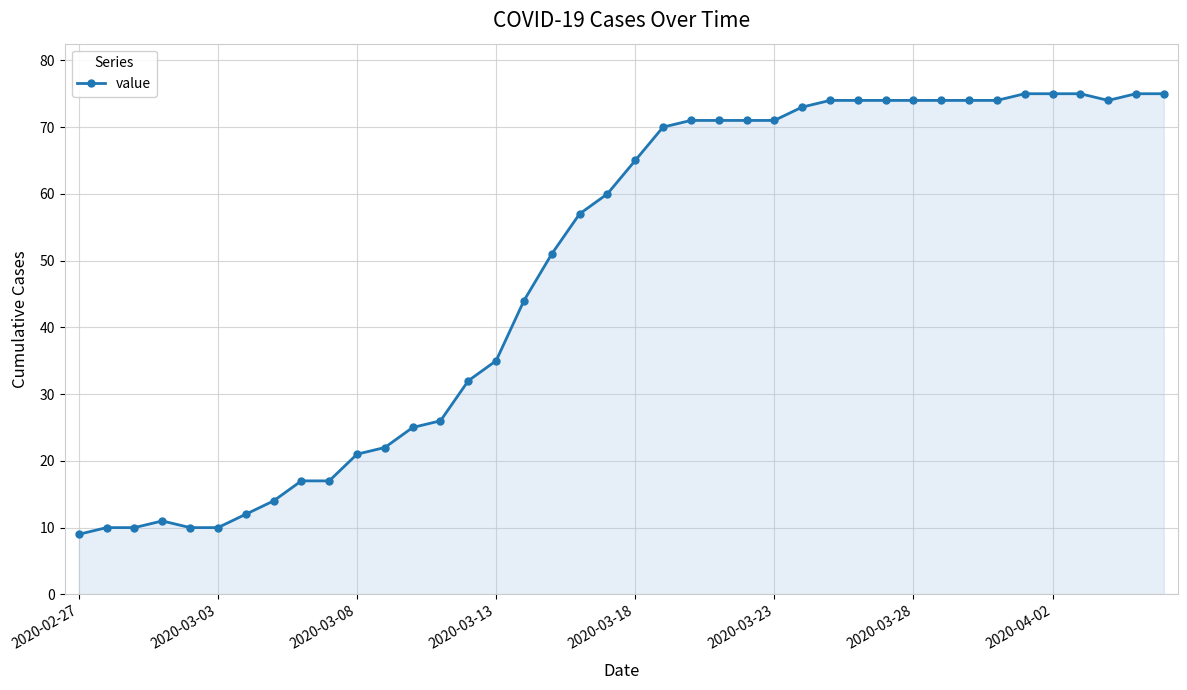

What is the difference between the second highest and minimum values?

66